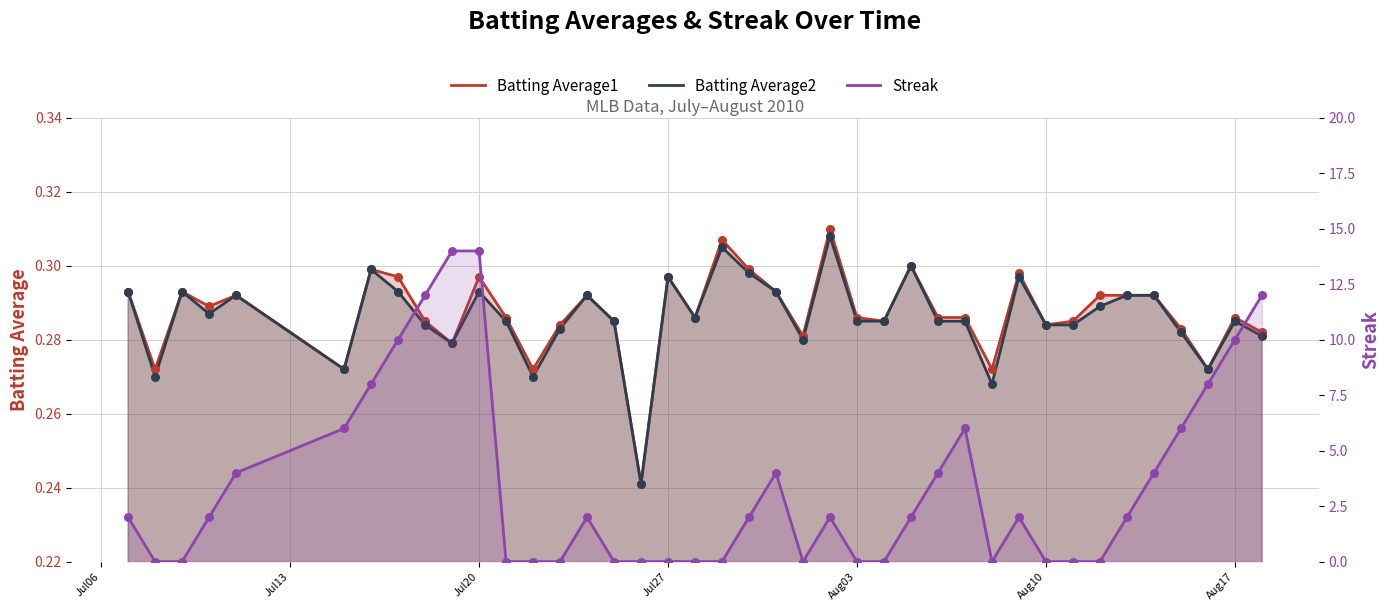

What are all the series names shown in the legend?

Batting Average1, Batting Average2, Streak